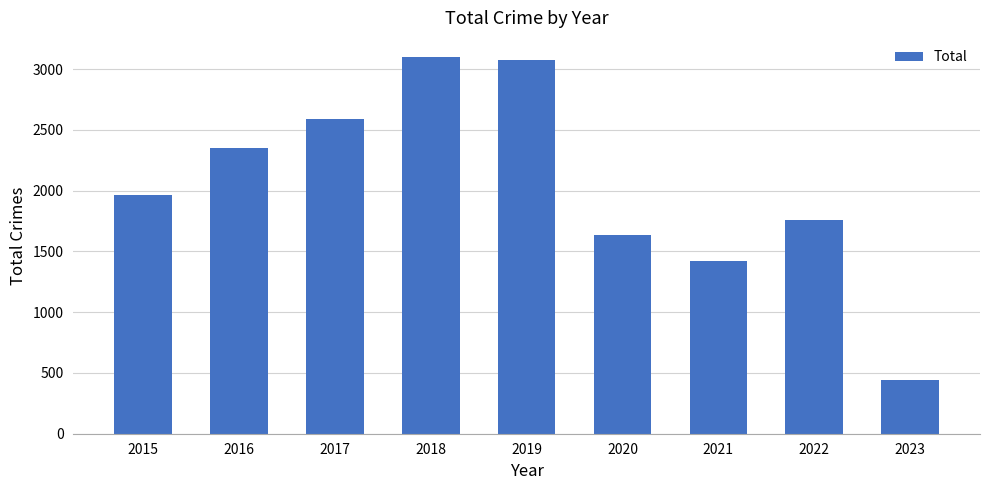

Which label corresponds to the smallest value in the chart?

2023